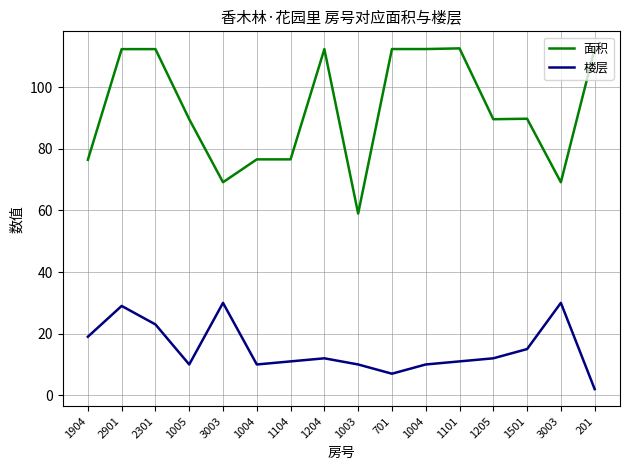

Is this an area chart (filled region under the line)?

No